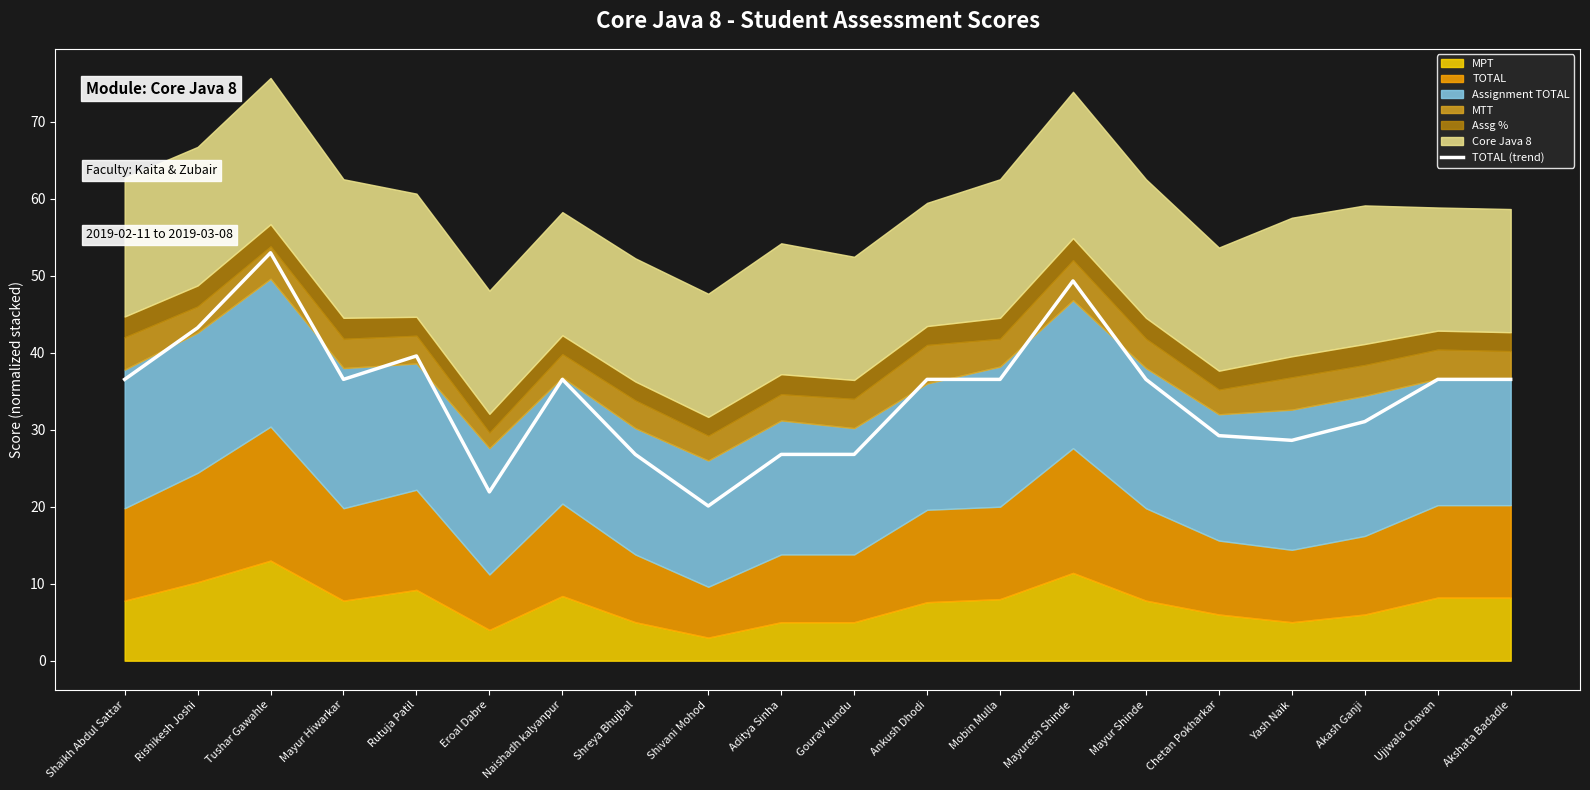

Rank the categories by value from lowest to highest.

Shivani Mohod, Eroal Dabre, Shreya Bhujbal, Aditya Sinha, Gourav kundu, Yash Naik, Chetan Pokharkar, Akash Ganji, Shaikh Abdul Sattar, Mayur Hiwarkar, Naishadh kalyanpur, Ankush Dhodi, Mobin Mulla, Mayur Shinde, Ujjwala Chavan, Akshata Badadle, Rutuja Patil, Rishikesh Joshi, Mayuresh Shinde, Tushar Gawahle